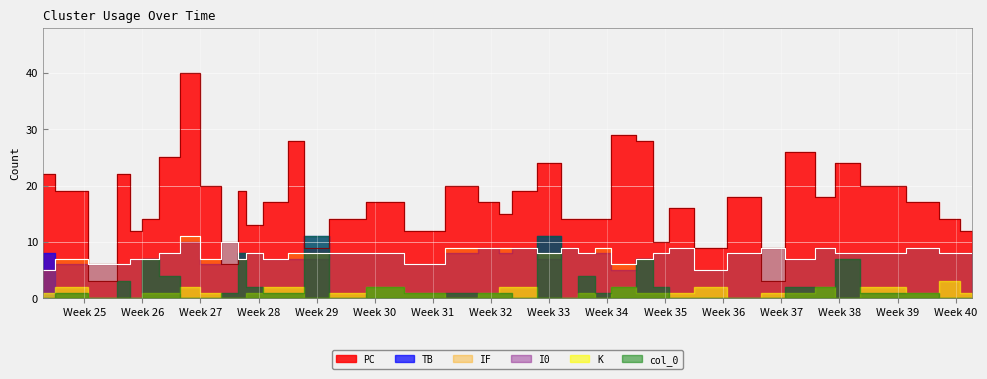

What is the sum of the PC values at 31 and 5?

32